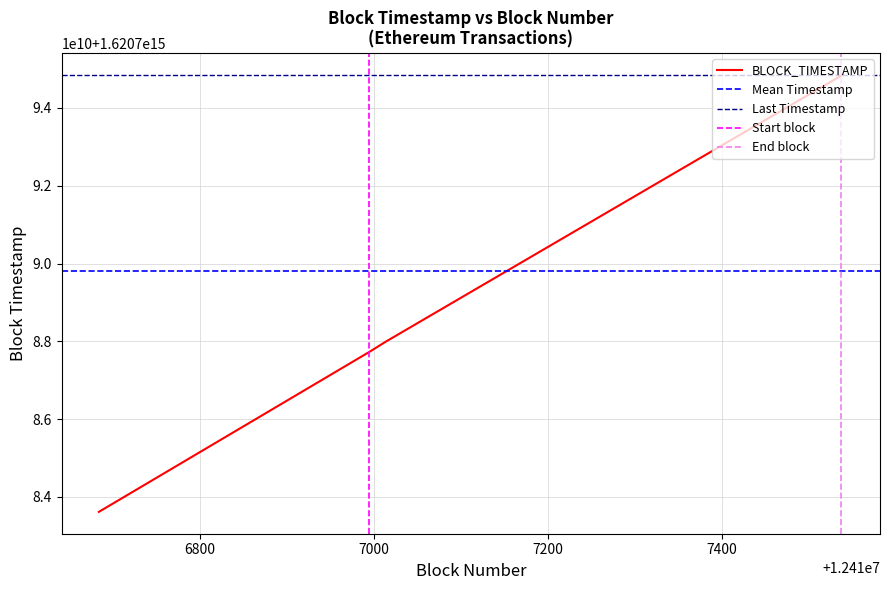

Reading left to right, transcribe all the data shown in this chart.

1620783617000000	1620787730000000	1620787995000000	1620794826000000	1620794845000000